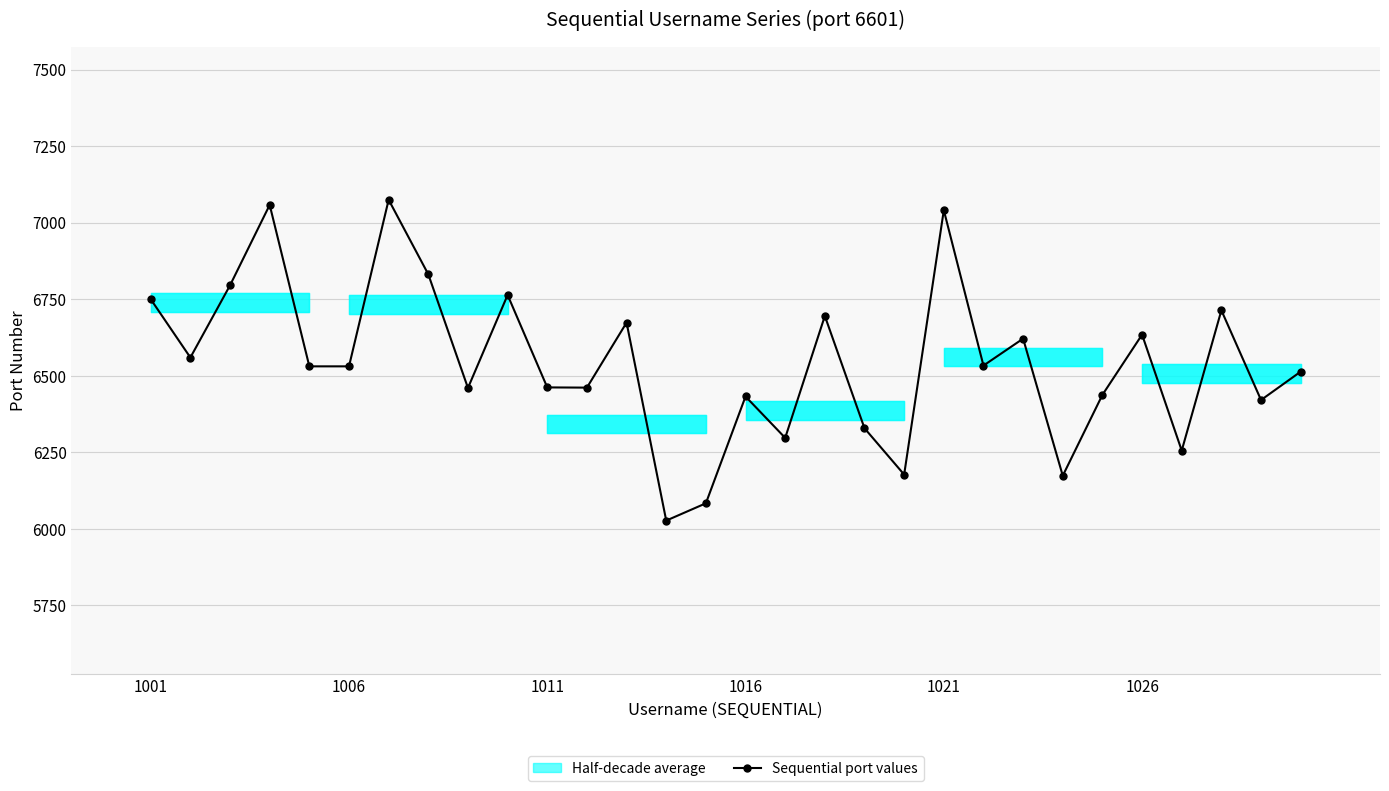

In Sequential port values, how many points are higher than both neighbors (excluding endpoints)?

10